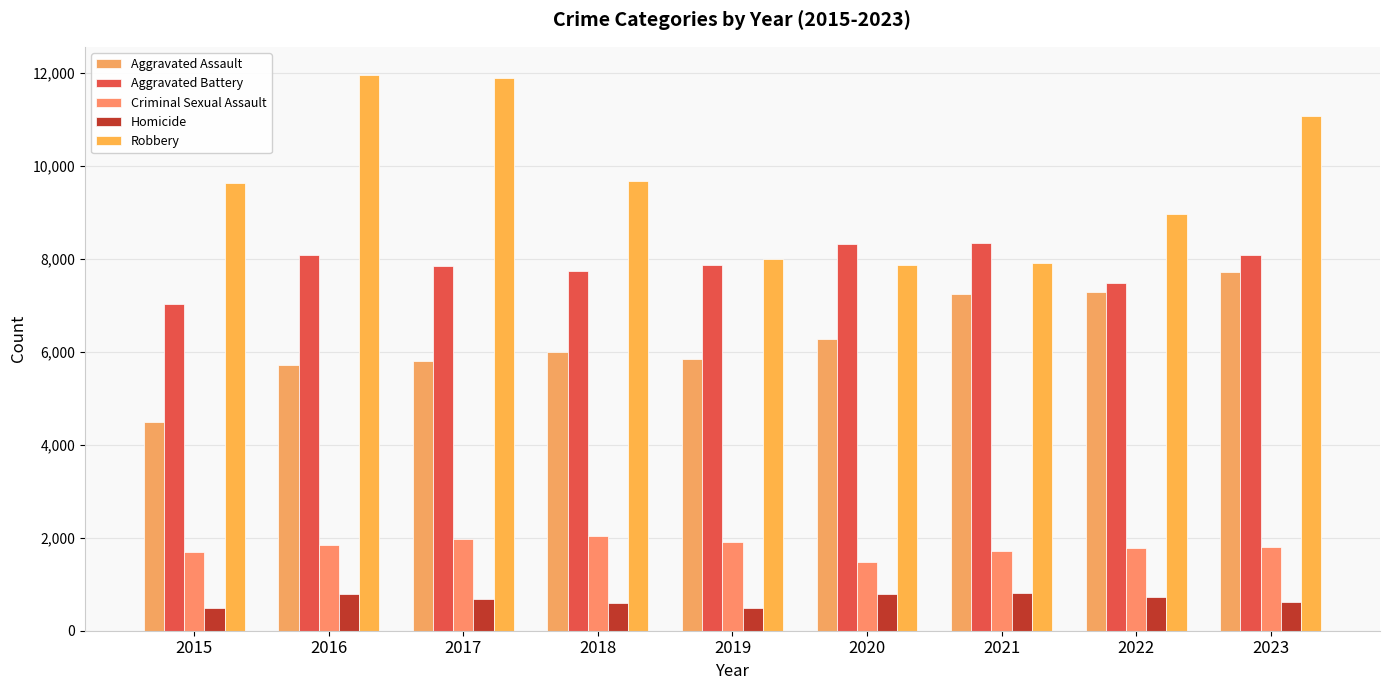

At which label is Aggravated Assault closest to 6093?

2018